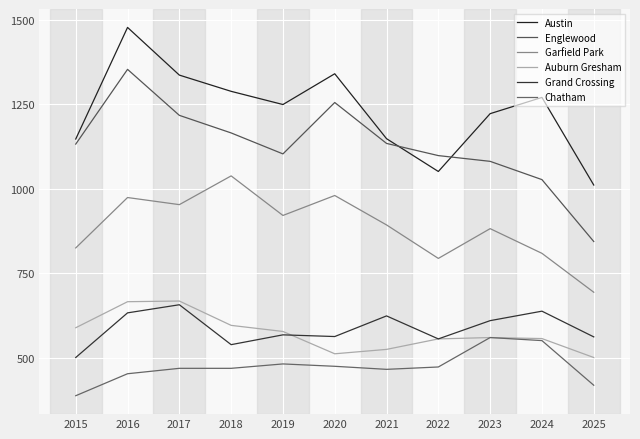

Which series has the largest total across all categories?

Austin